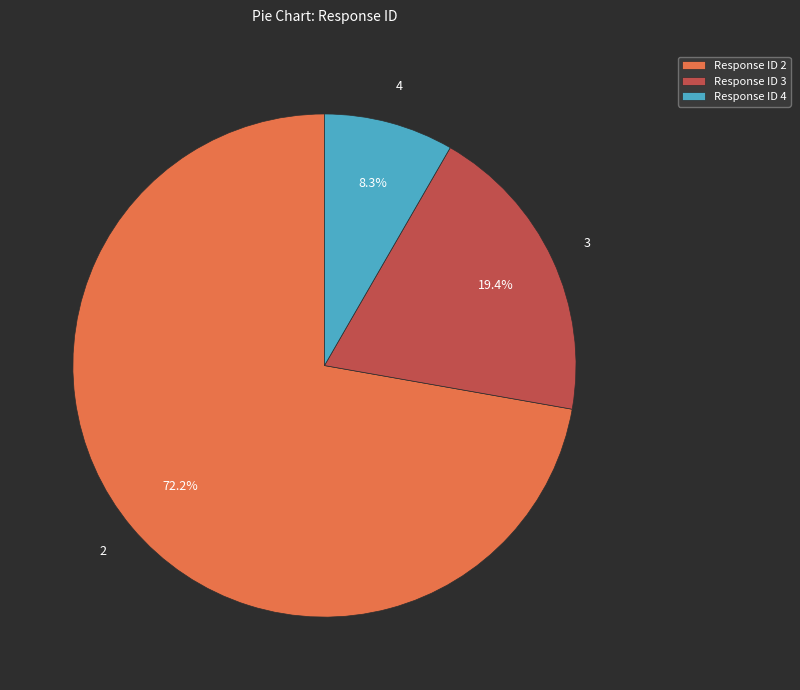

To the nearest percent, what is the average slice percentage?

33%